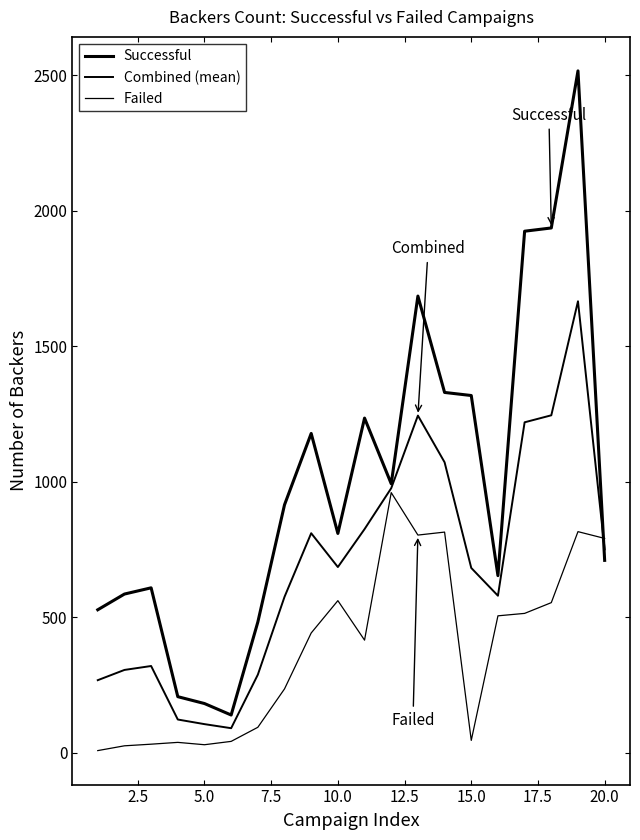

What is the lowest value of the Successful series?

139.3